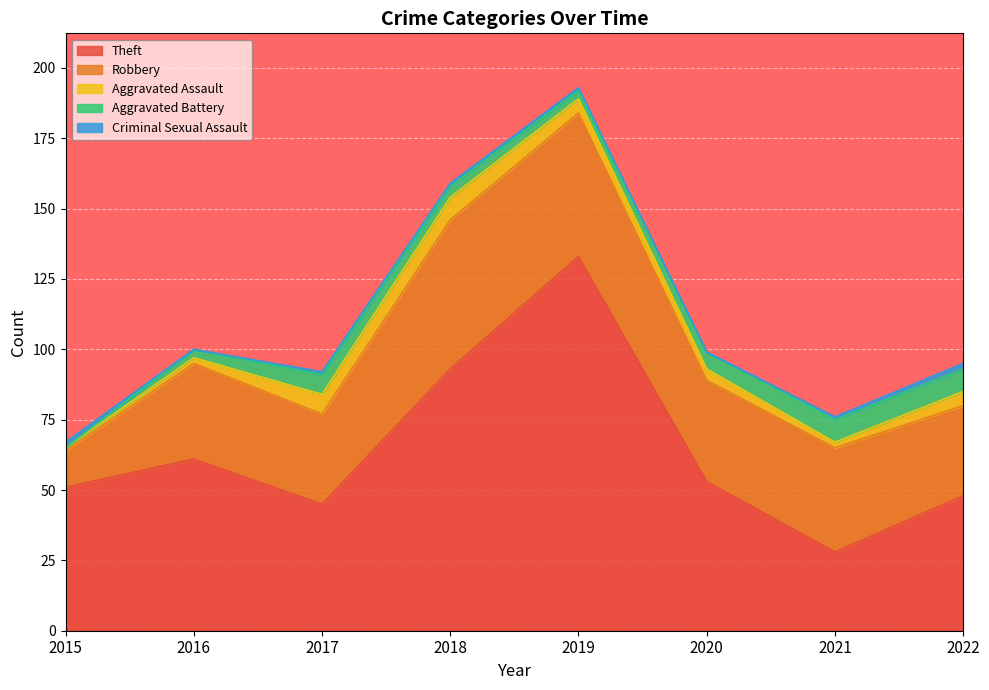

Between 2015 and 2019, which is larger?

2019